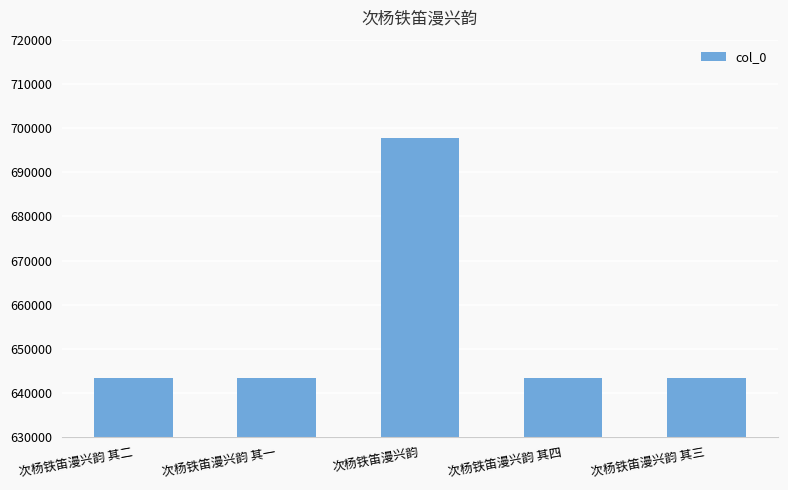

What position from the left is 次杨铁笛漫兴韵 其四?

4